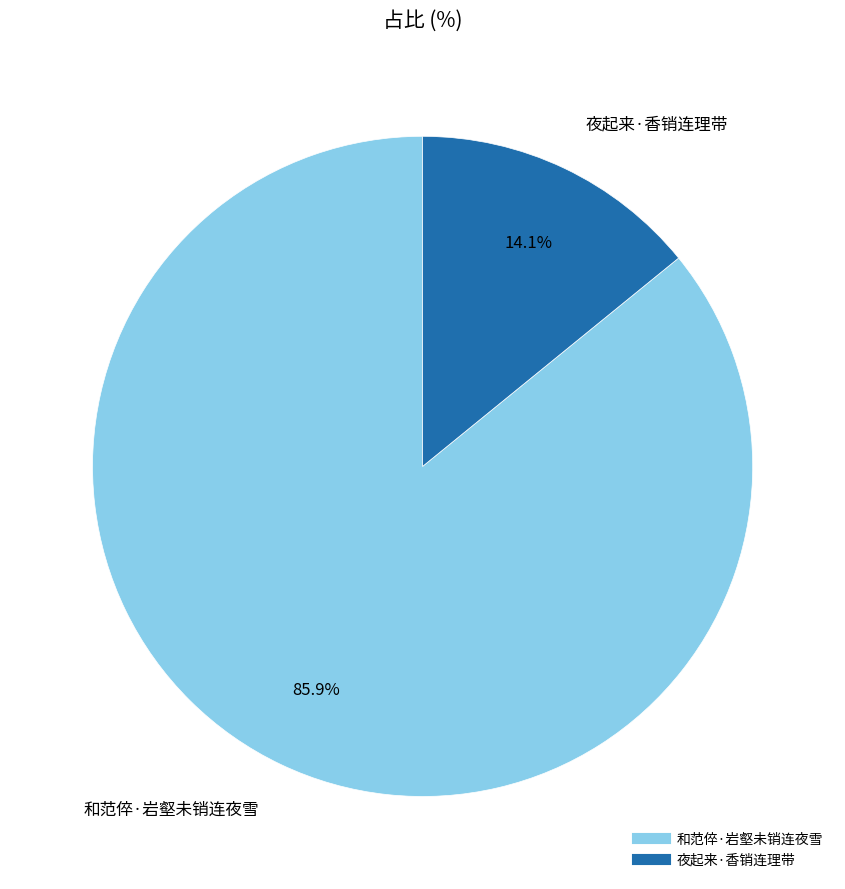

Does 夜起来·香销连理带 account for over 50% of the chart?

No